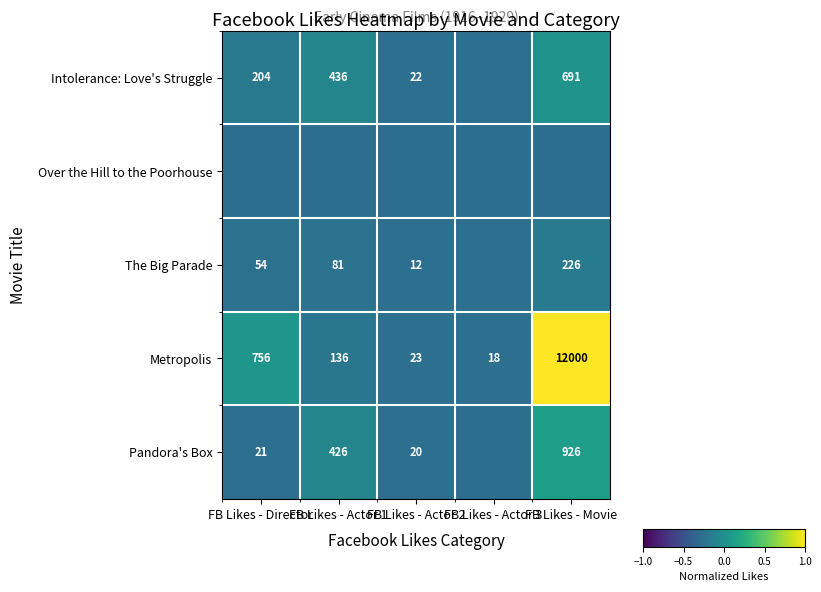

At which label does Metropolis reach its peak?

FB Likes - Movie